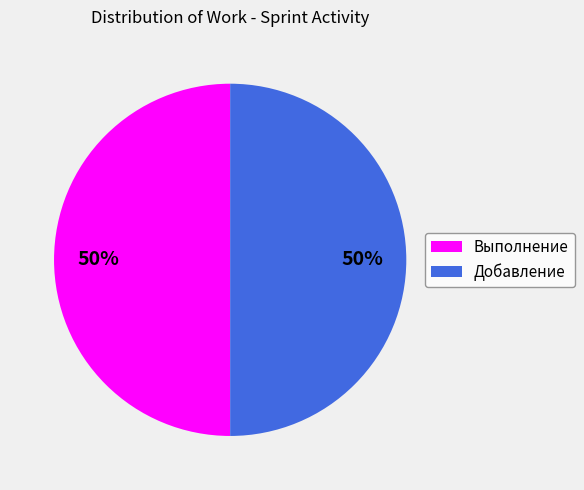

Count the number of slices in the pie.

2